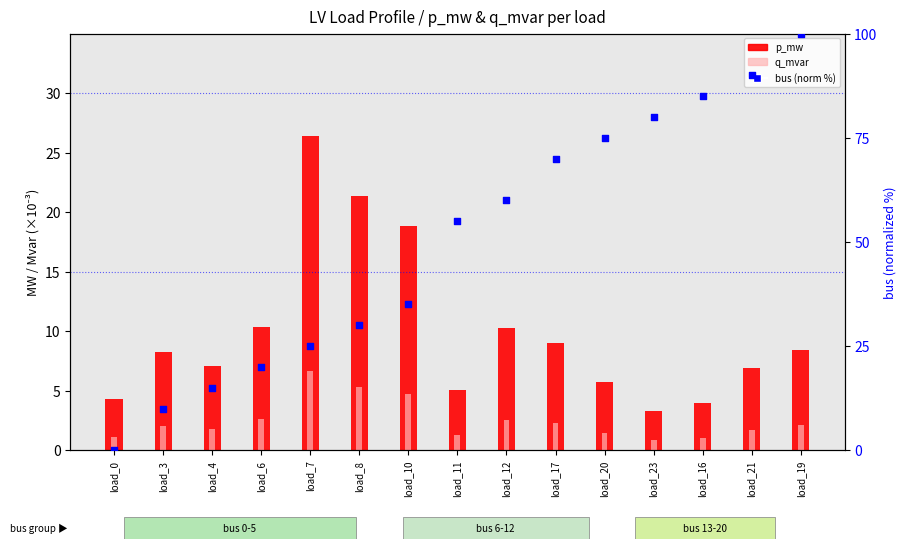

Which series has the largest total across all categories?

bus (norm %)